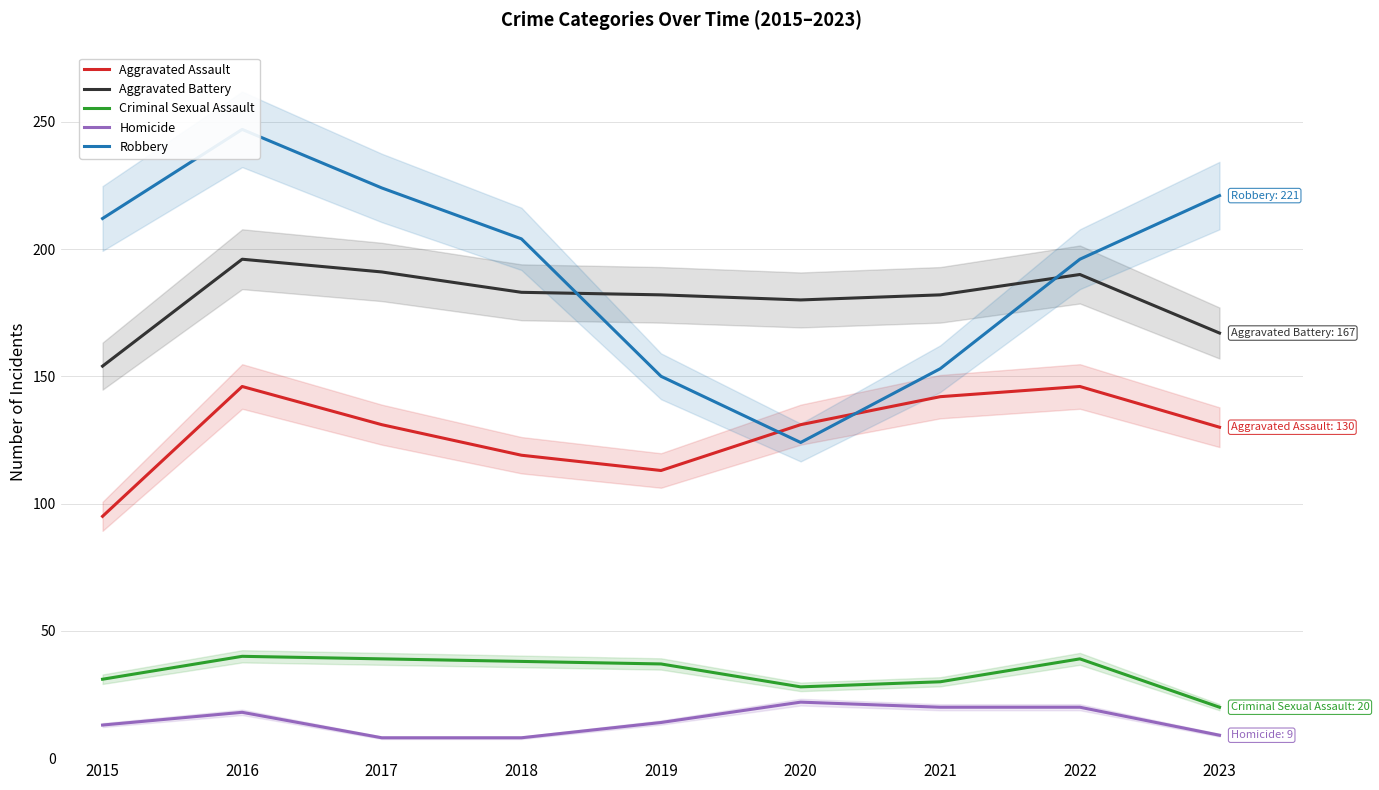

Reading left to right, extract all data points from this chart.

Aggravated Assault: 95	146	131	119	113	131	142	146	130
Aggravated Battery: 154	196	191	183	182	180	182	190	167
Criminal Sexual Assault: 31	40	39	38	37	28	30	39	20
Homicide: 13	18	8	8	14	22	20	20	9
Robbery: 212	247	224	204	150	124	153	196	221